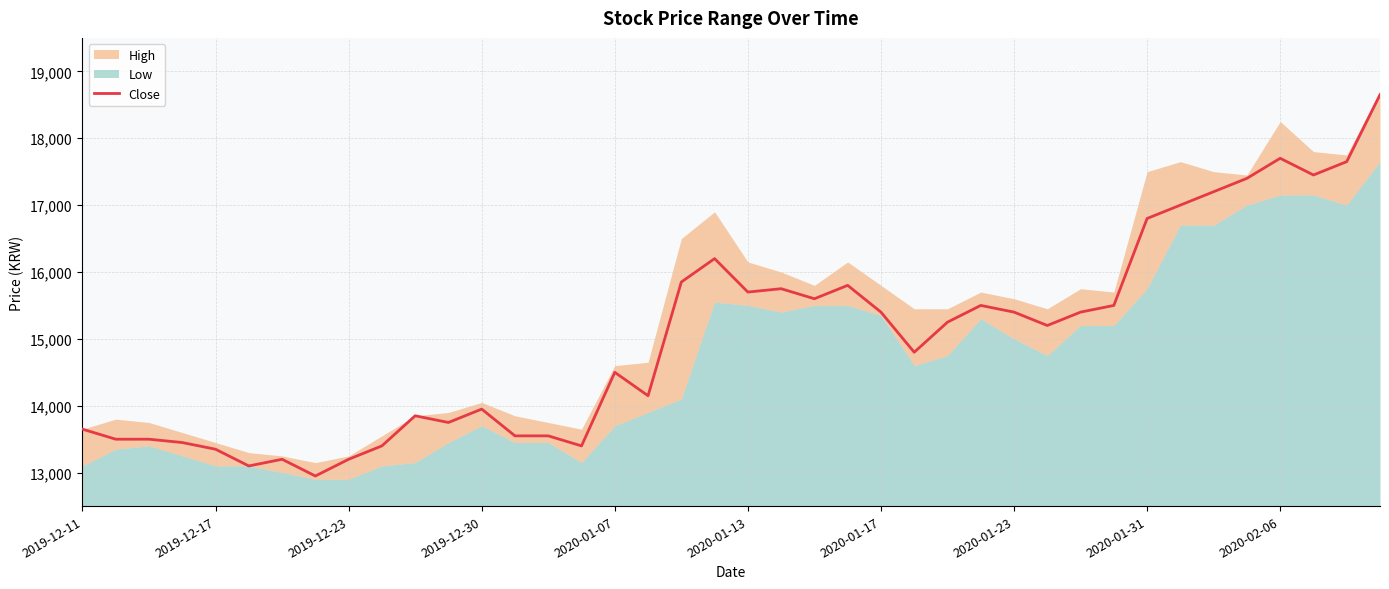

The value of Close at 2020-01-17 is 15400. True or false?

True